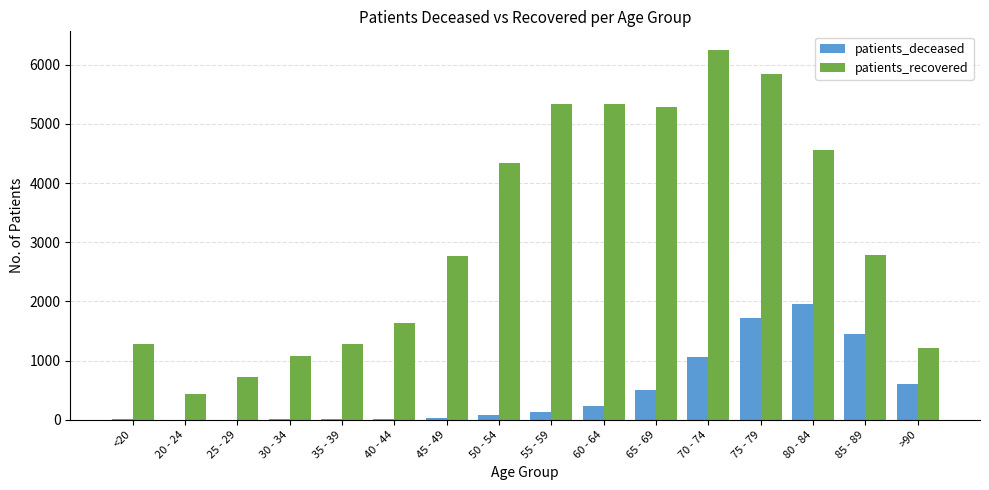

What is the maximum value shown in the chart?

6252